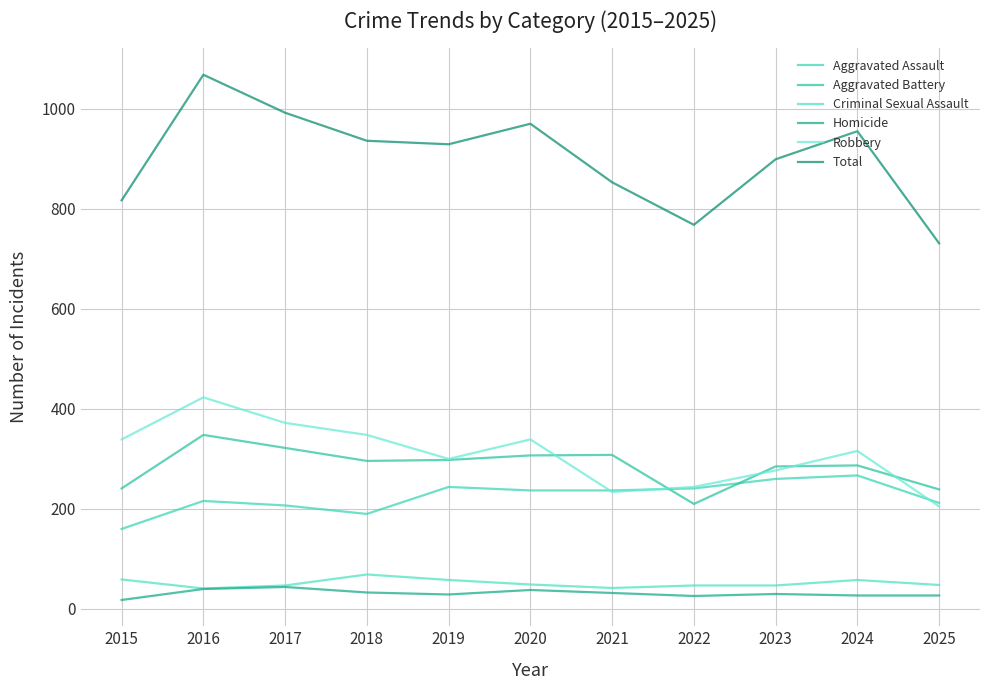

Read the Robbery value at 2022, to the nearest 10.

240